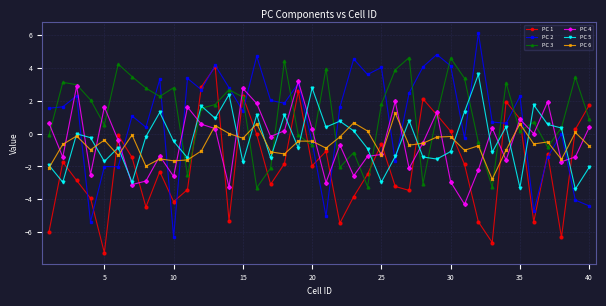

True or false: PC 1 has more than 2 points higher than both neighbors.

True